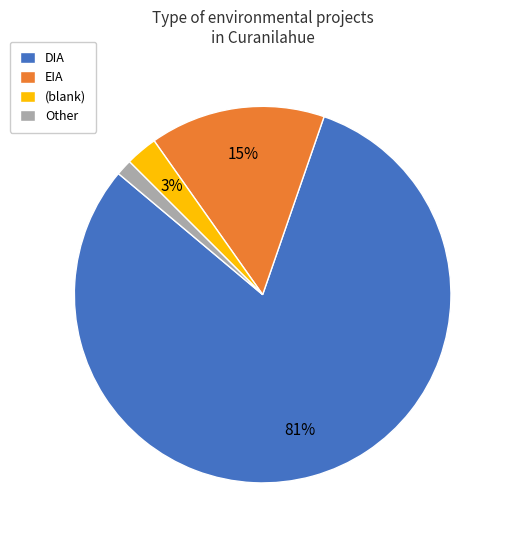

How many segments does this pie chart have?

4